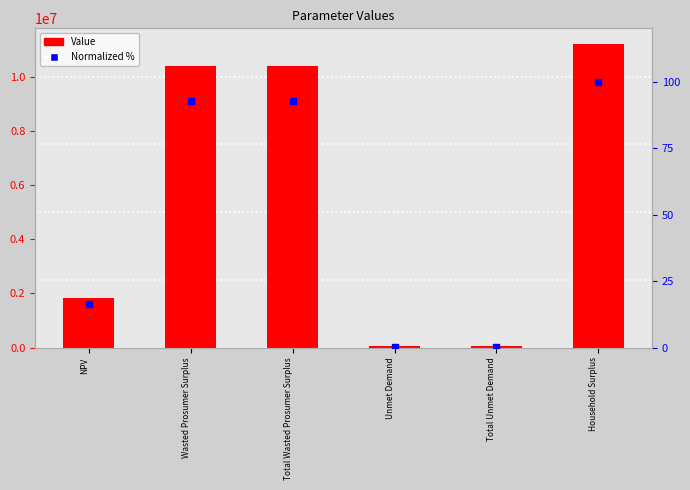

Which series has the widest spread of Y values?

Value